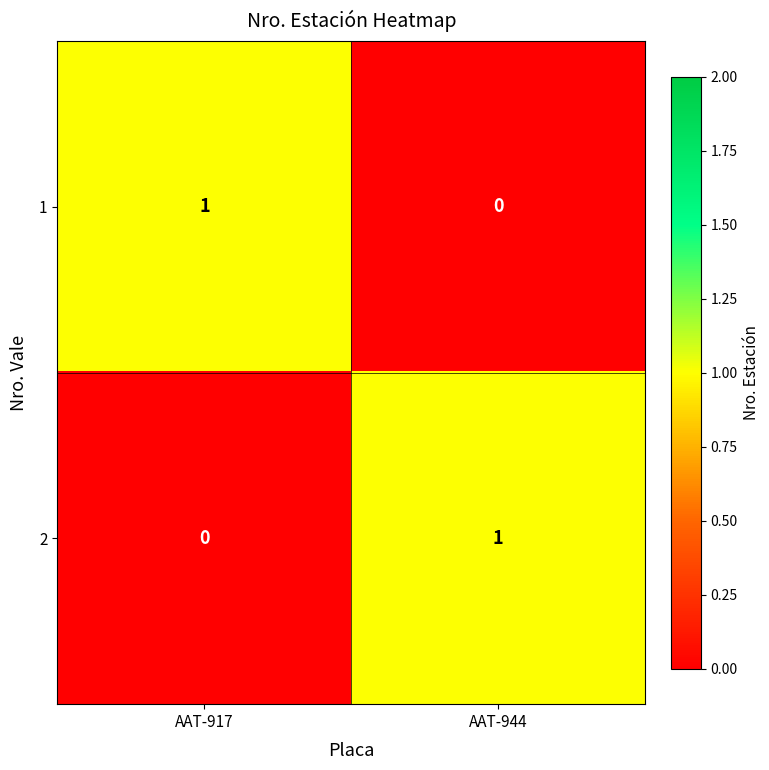

The 1 series shows 1 at AAT-917. True or false?

True